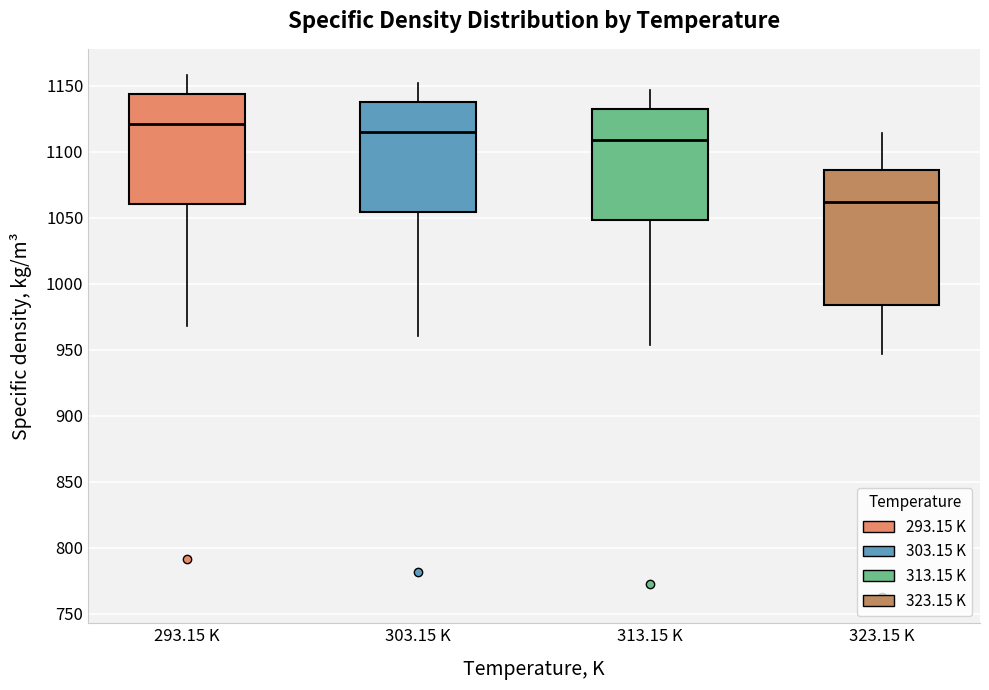

Which box has the highest median line?

293.15 K